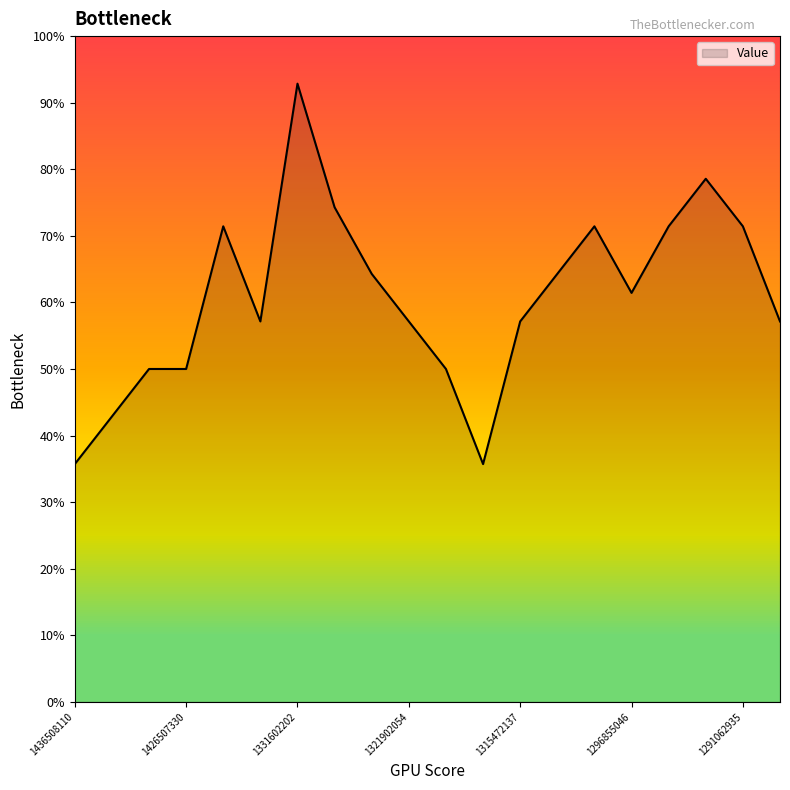

Does the chart have visible grid lines?

No